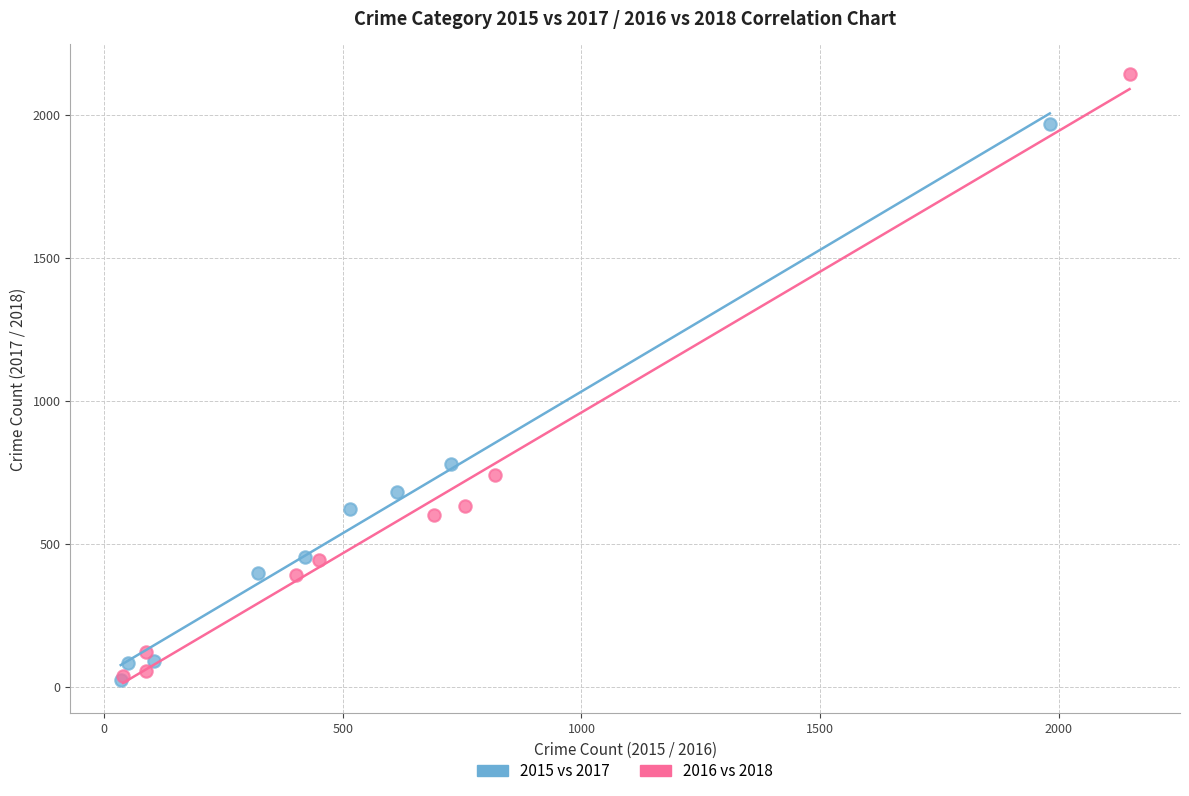

Which series reaches the maximum Y coordinate?

2016 vs 2018